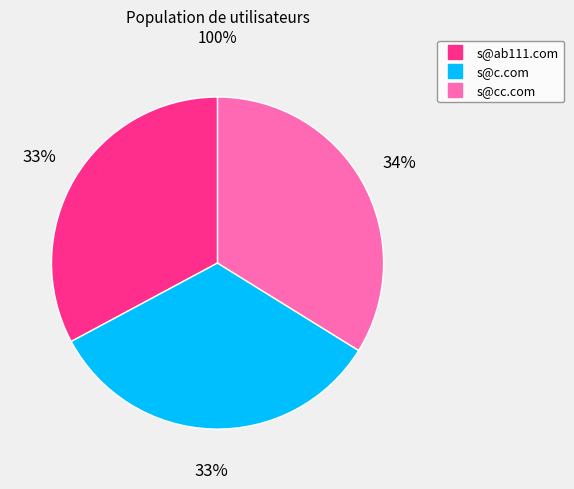

Does any single category account for the majority?

No